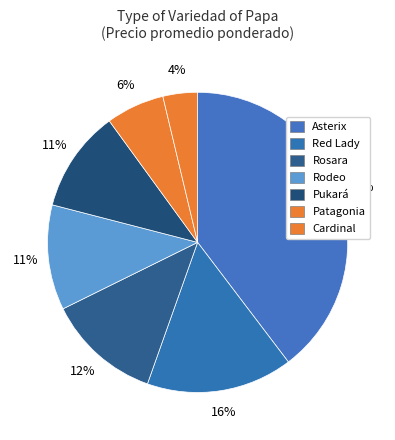

How many segments does this pie chart have?

7